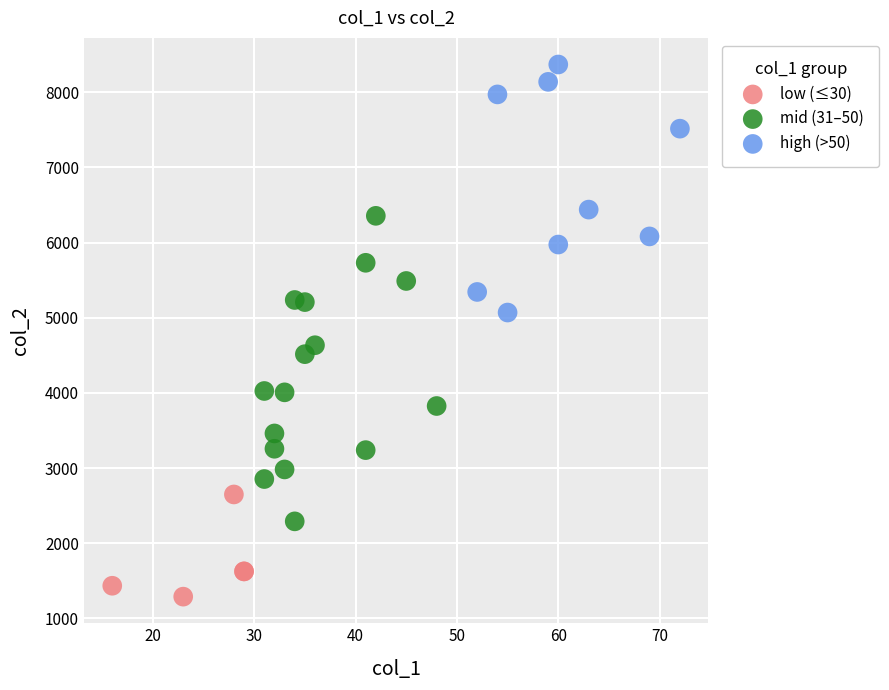

What are all the series names shown in the legend?

low (≤30), mid (31–50), high (>50)